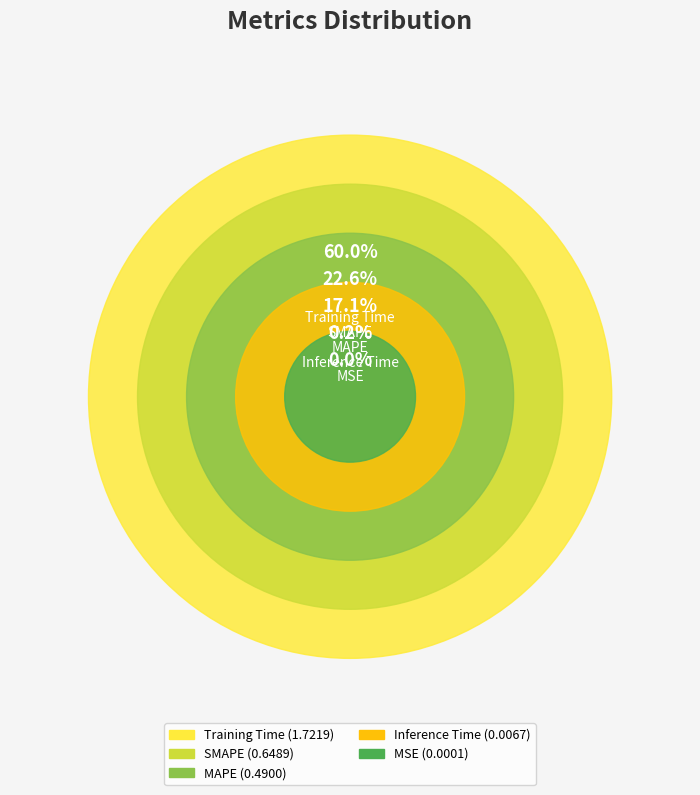

To the nearest percent, what is the difference between the MSE and MAPE slice percentages?

17%